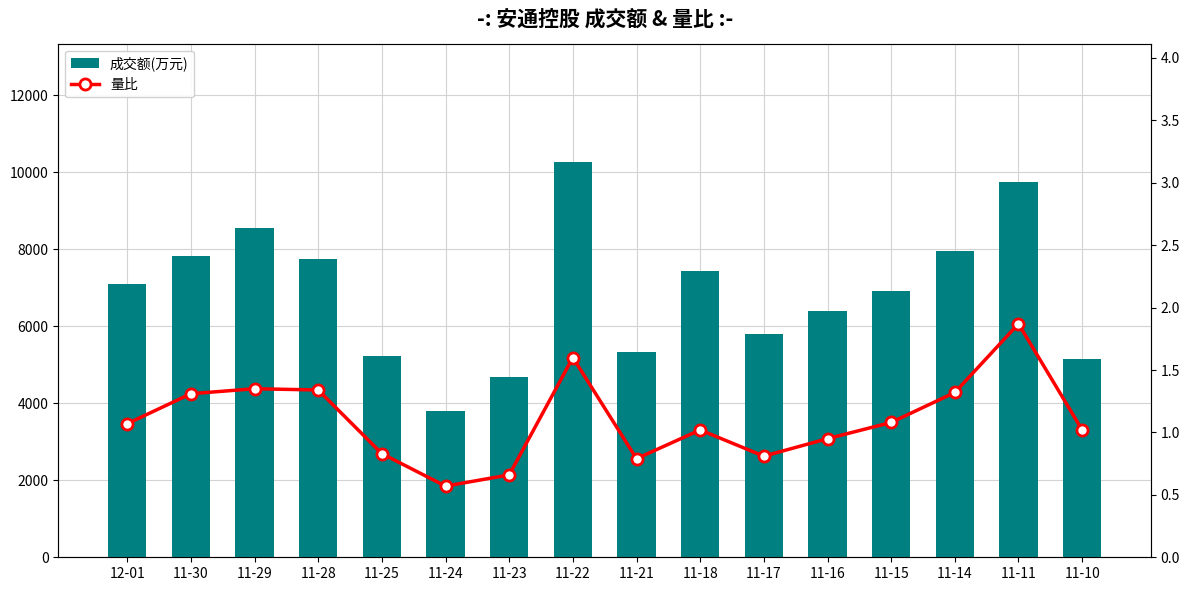

Rank the categories by 成交额(万元) value from highest to lowest.

11-22, 11-11, 11-29, 11-14, 11-30, 11-28, 11-18, 12-01, 11-15, 11-16, 11-17, 11-21, 11-25, 11-10, 11-23, 11-24